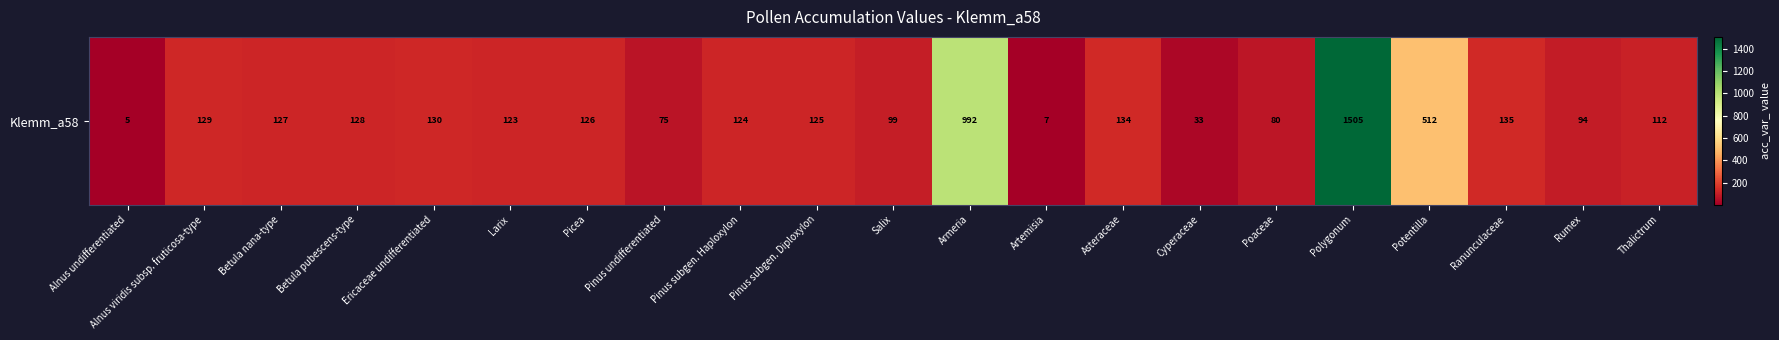

Reading right to left, what are all the values shown in this chart?

Thalictrum=112	Rumex=94	Ranunculaceae=135	Potentilla=512	Polygonum=1505	Poaceae=80	Cyperaceae=33	Asteraceae=134	Artemisia=7	Armeria=992	Salix=99	Pinus subgen. Diploxylon=125	Pinus subgen. Haploxylon=124	Pinus undifferentiated=75	Picea=126	Larix=123	Ericaceae undifferentiated=130	Betula pubescens-type=128	Betula nana-type=127	Alnus viridis subsp. fruticosa-type=129	Alnus undifferentiated=5